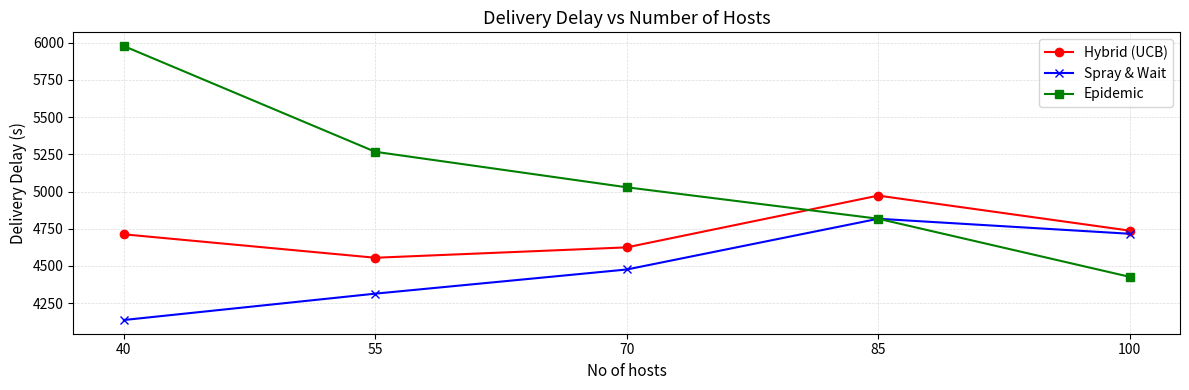

What is the sum of the Epidemic values at 100 and 55?

9694.3